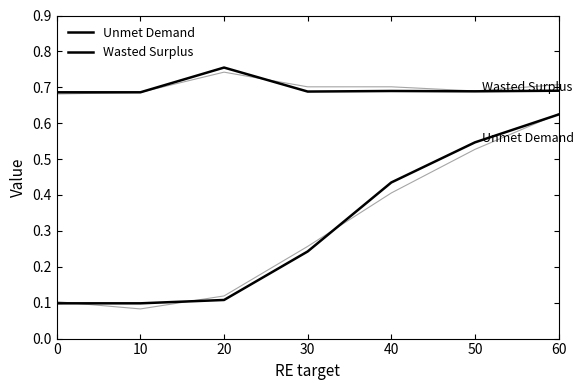

What is the smallest value displayed?

0.1